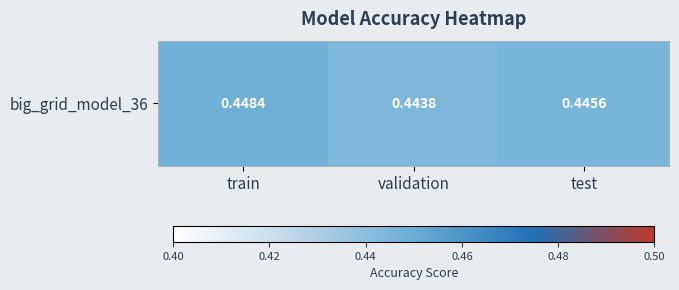

What is the average value?

0.4